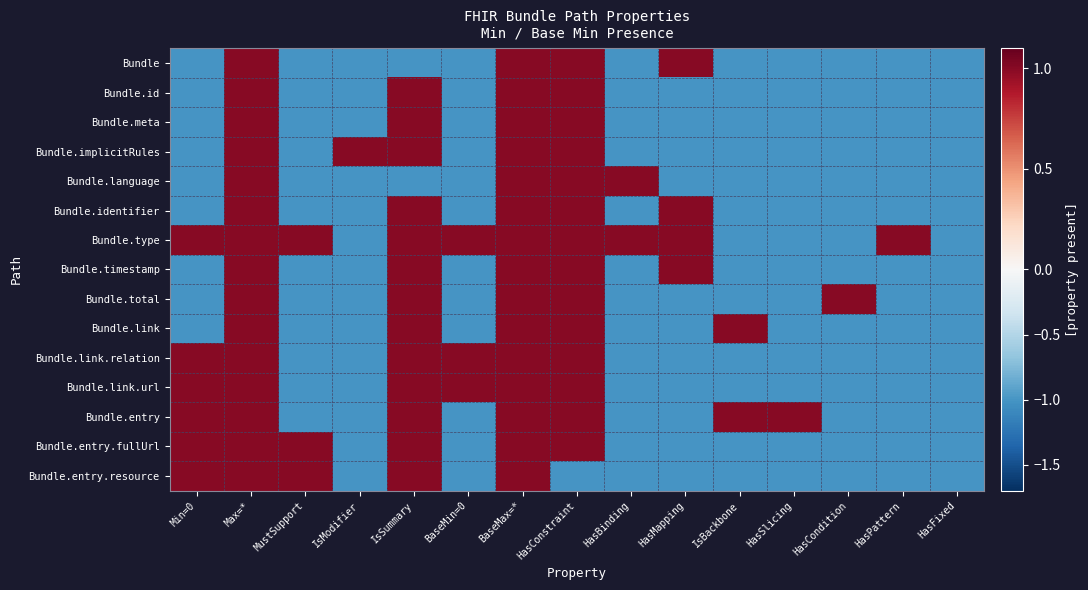

List the series in order of their peak value, highest first.

Bundle, Bundle.id, Bundle.meta, Bundle.implicitRules, Bundle.language, Bundle.identifier, Bundle.type, Bundle.timestamp, Bundle.total, Bundle.link, Bundle.link.relation, Bundle.link.url, Bundle.entry, Bundle.entry.fullUrl, Bundle.entry.resource